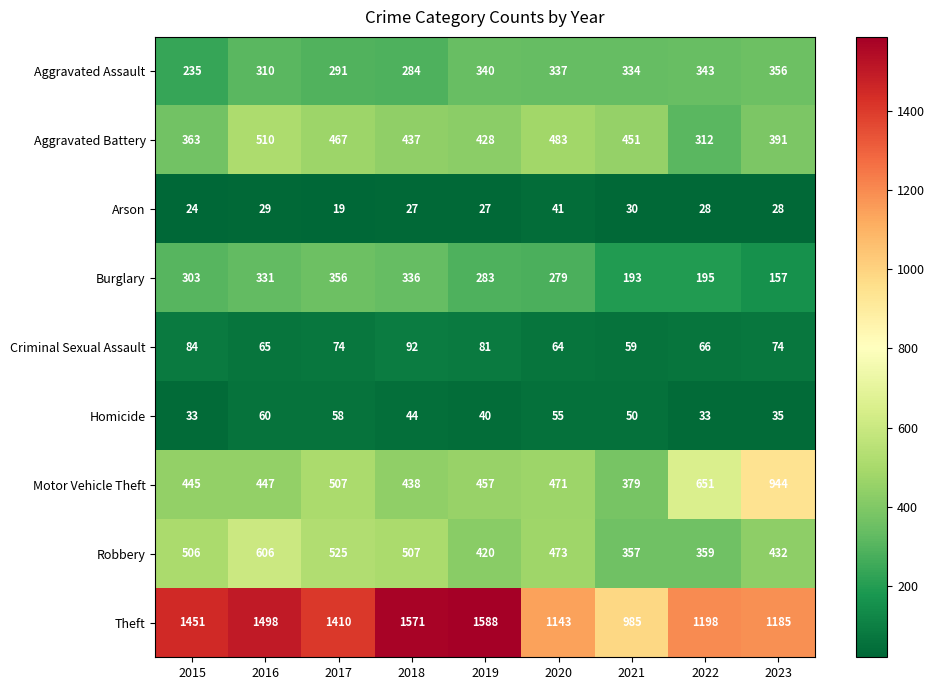

What is the total value across all series at 2021?

2838